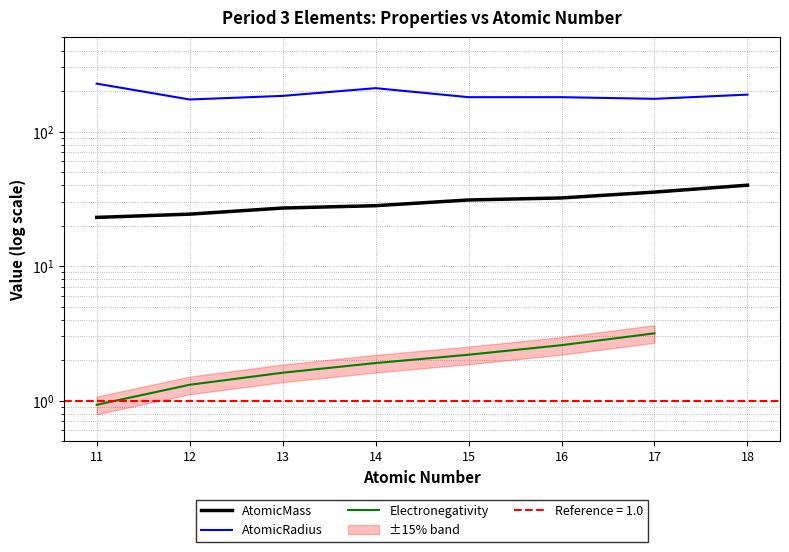

The value at 16 is 51.7. True or false?

False